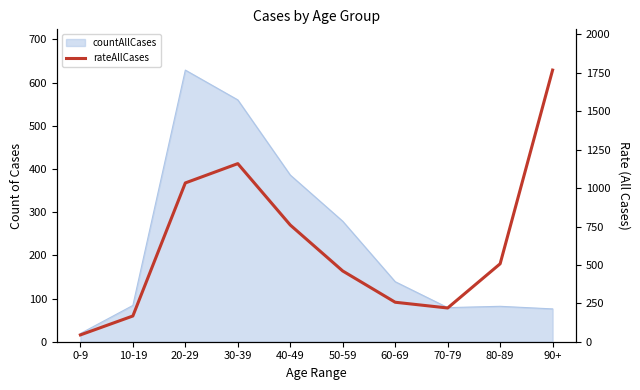

Rank the categories by value from lowest to highest.

0-9, 10-19, 70-79, 60-69, 50-59, 80-89, 40-49, 20-29, 30-39, 90+